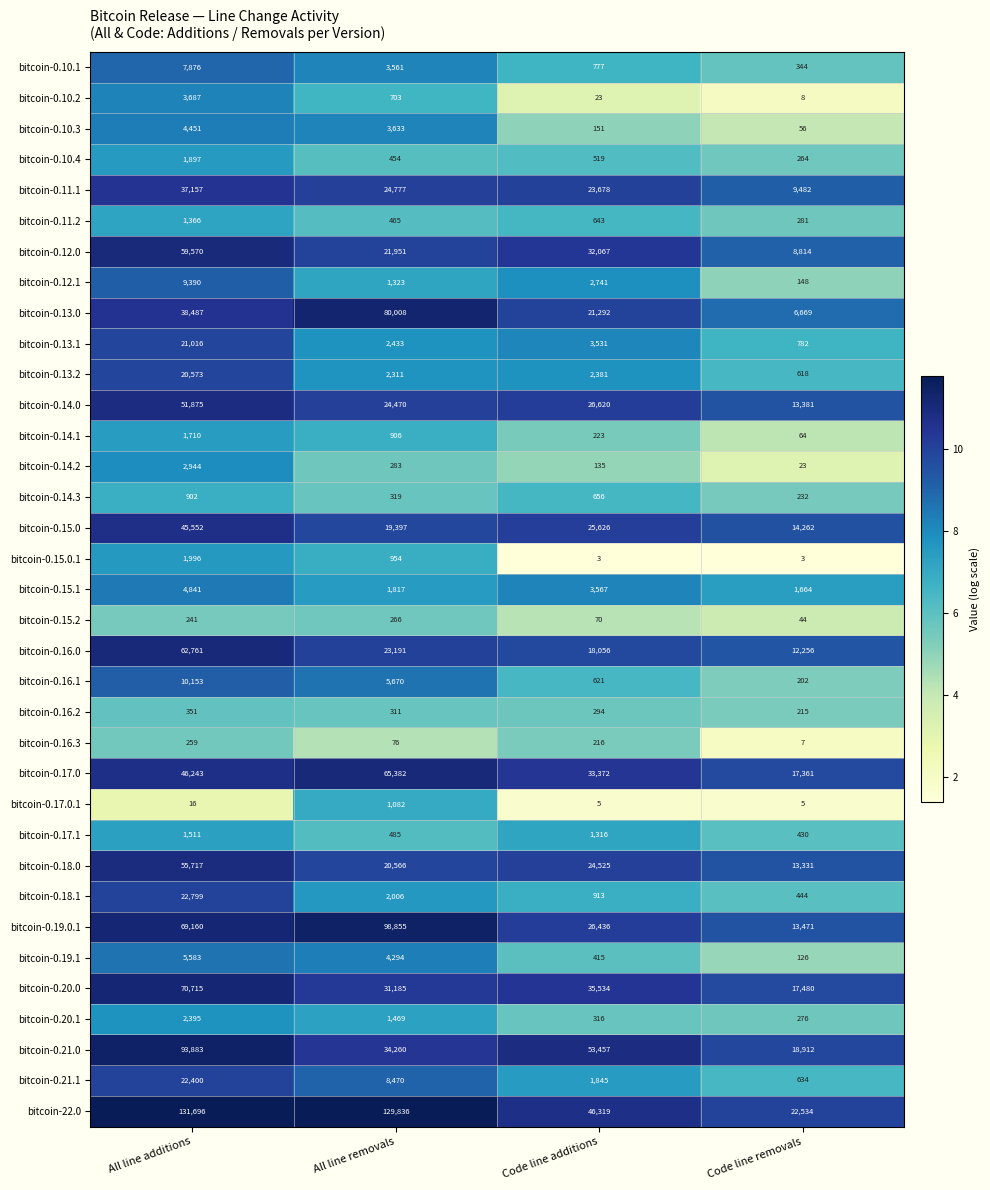

How many data points does each series have?

4